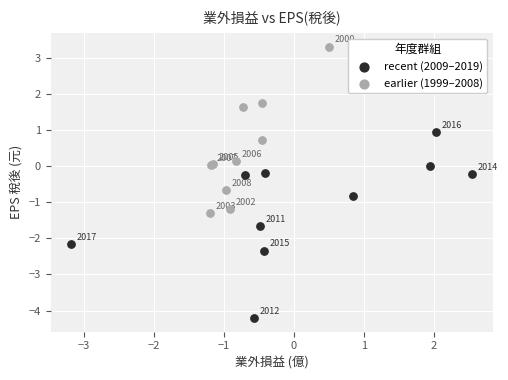

Which series contains the highest Y value?

earlier (1999–2008)